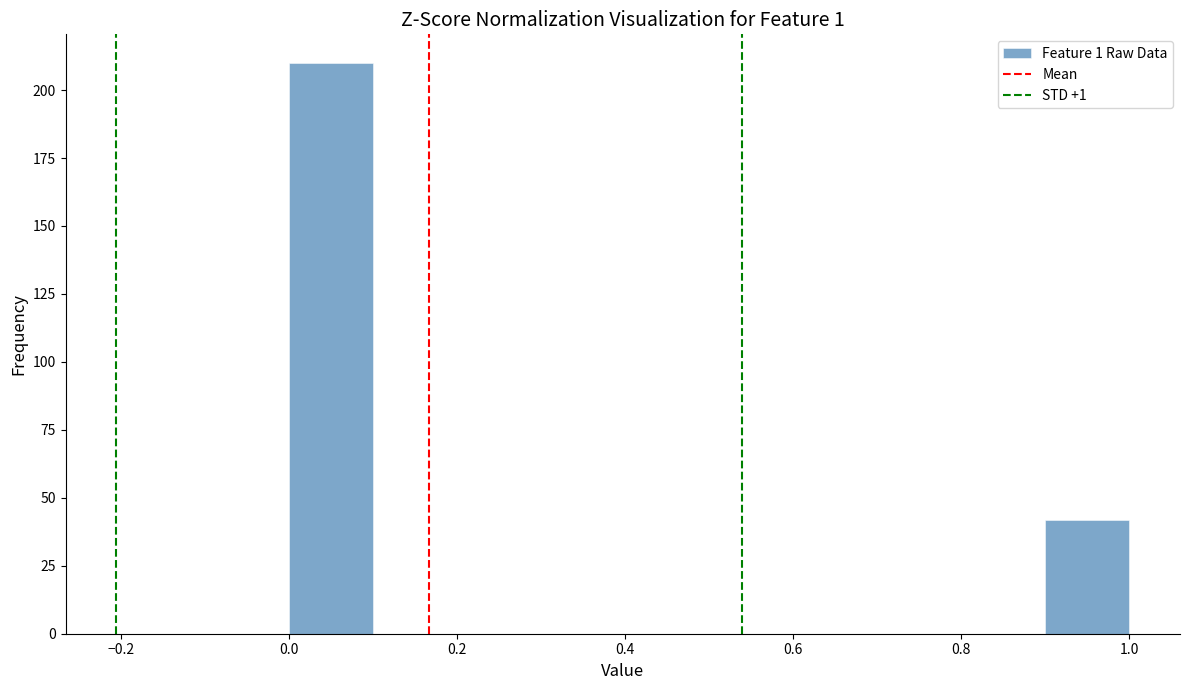

What is the height of the bar covering 0.9 to 1.0 on the x-axis? The values are not printed on the chart, so give them approximately, as read against the axis.

40